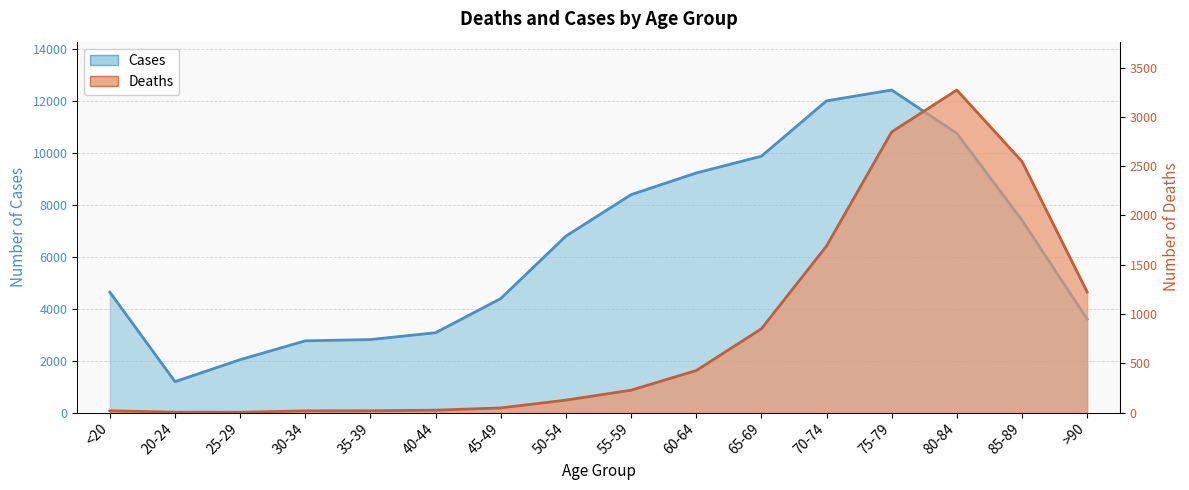

What is the sum of all Deaths values?

13343